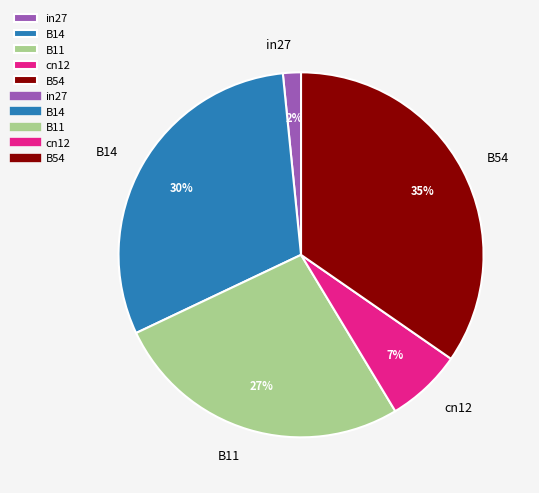

What is the smallest slice in the pie chart?

in27